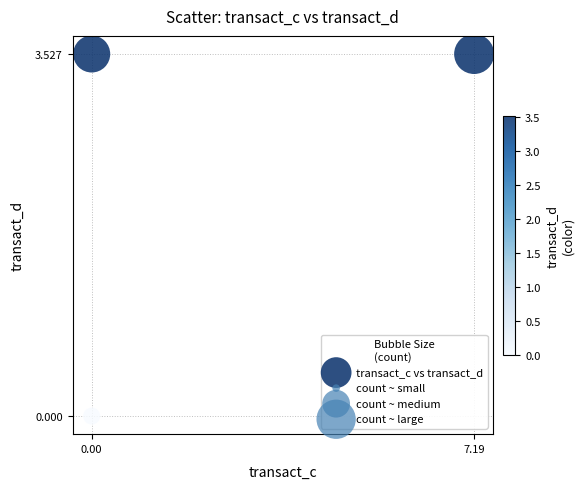

What is the average Y value?

2.4